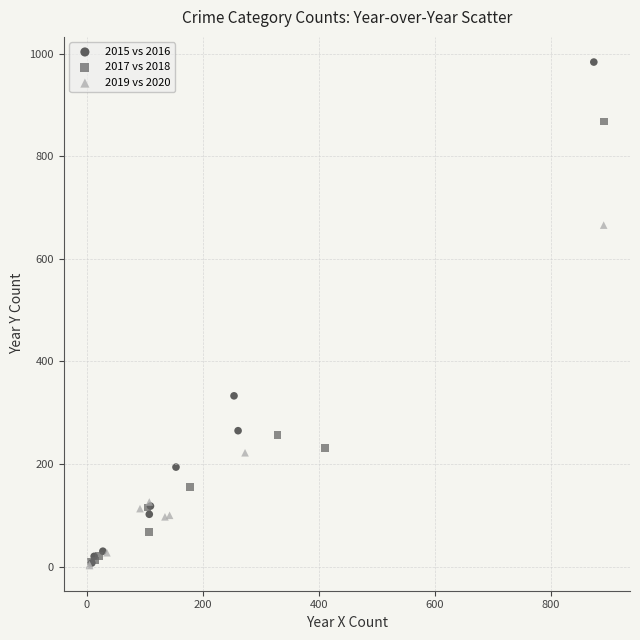

Which series has the widest spread of Y values?

2015 vs 2016